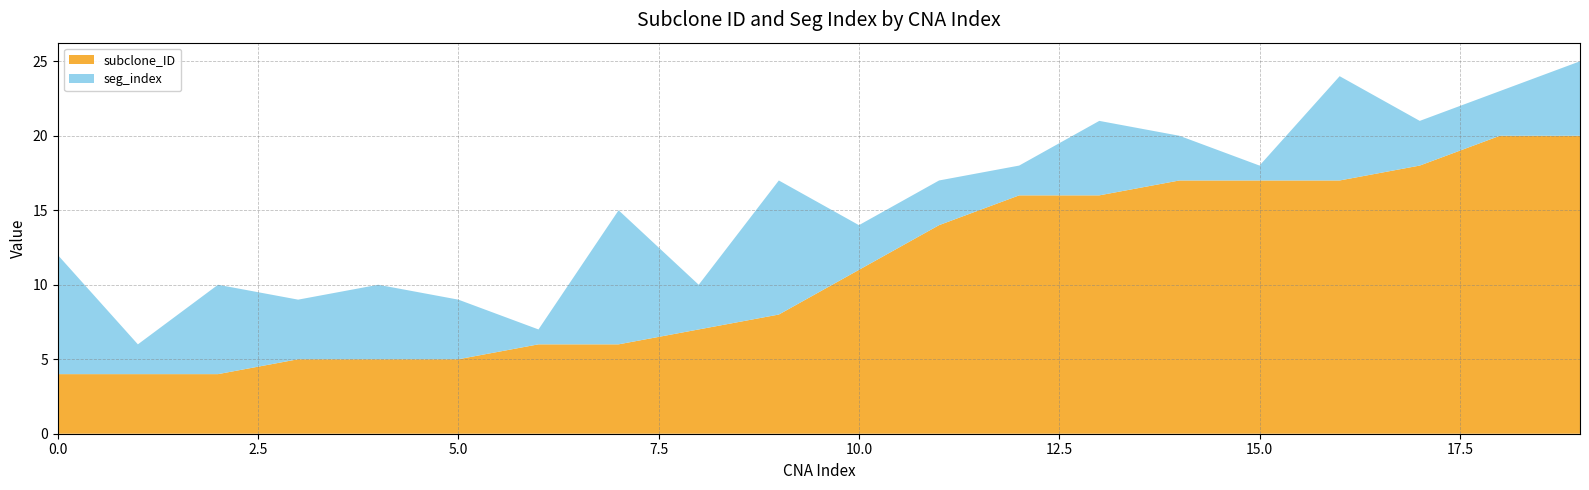

Reading right to left, extract all data points from this chart.

subclone_ID: 20	20	18	17	17	17	16	16	14	11	8	7	6	6	5	5	5	4	4	4
seg_index: 5	3	3	7	1	3	5	2	3	3	9	3	9	1	4	5	4	6	2	8